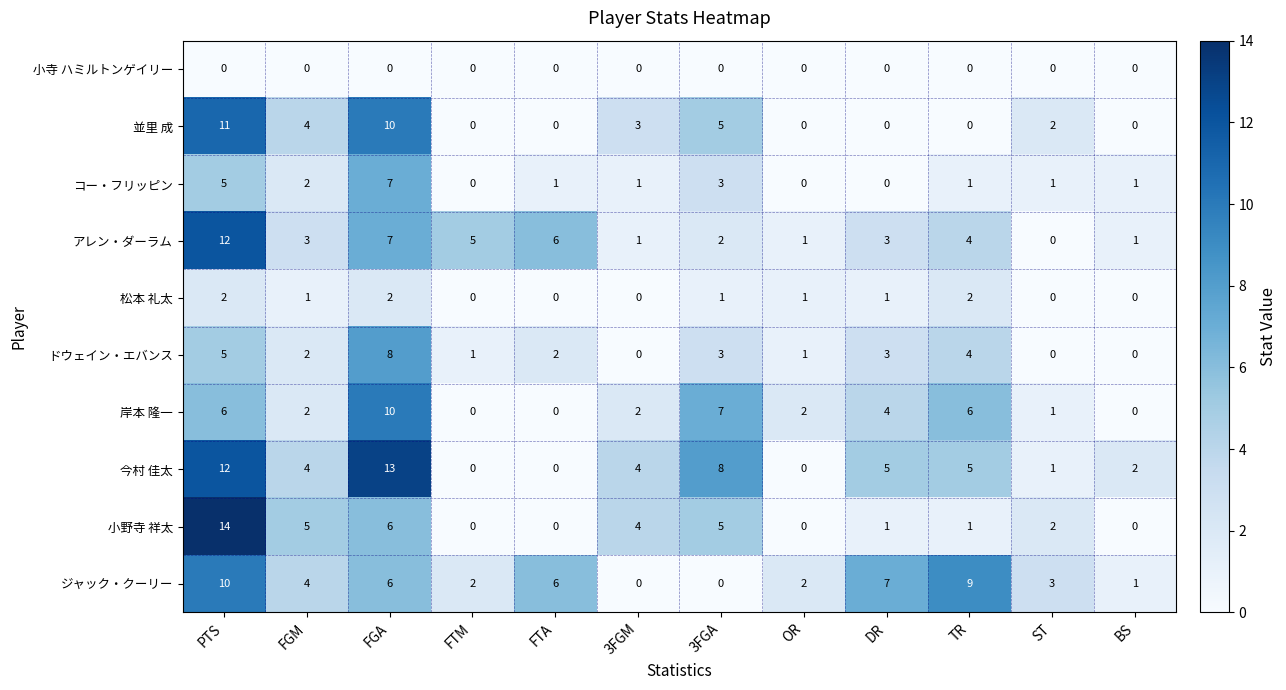

The 今村 佳太 series shows 8 at 3FGA. True or false?

True